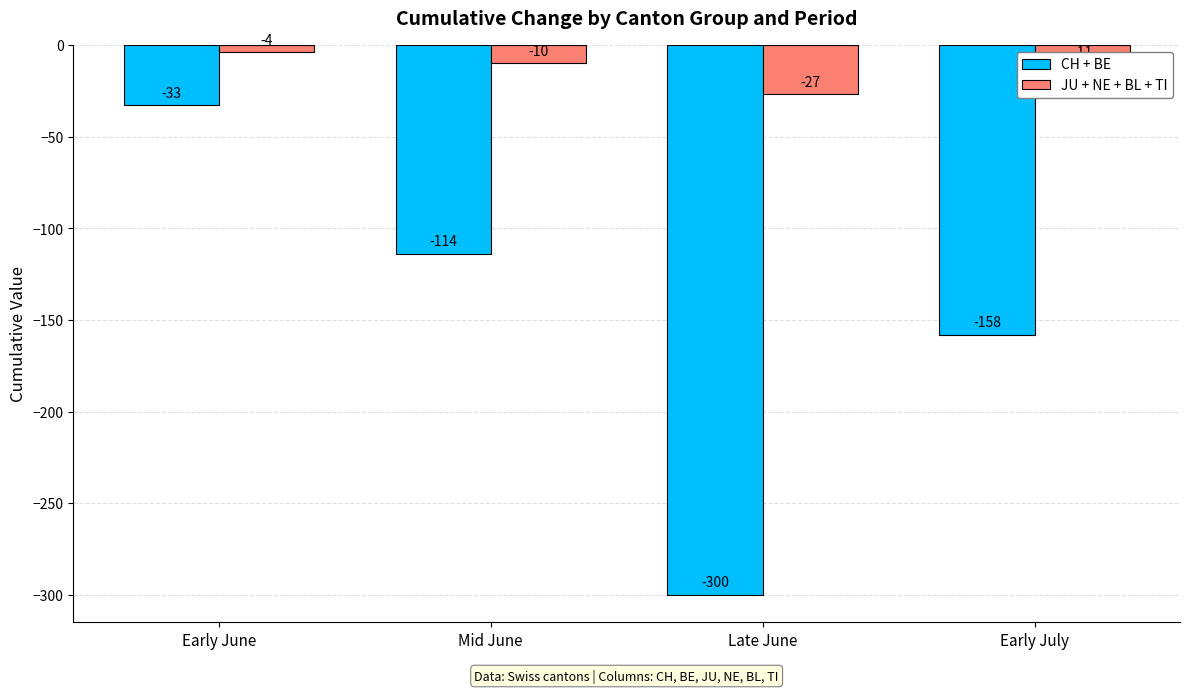

At which label does CH + BE first exceed -114?

Early June